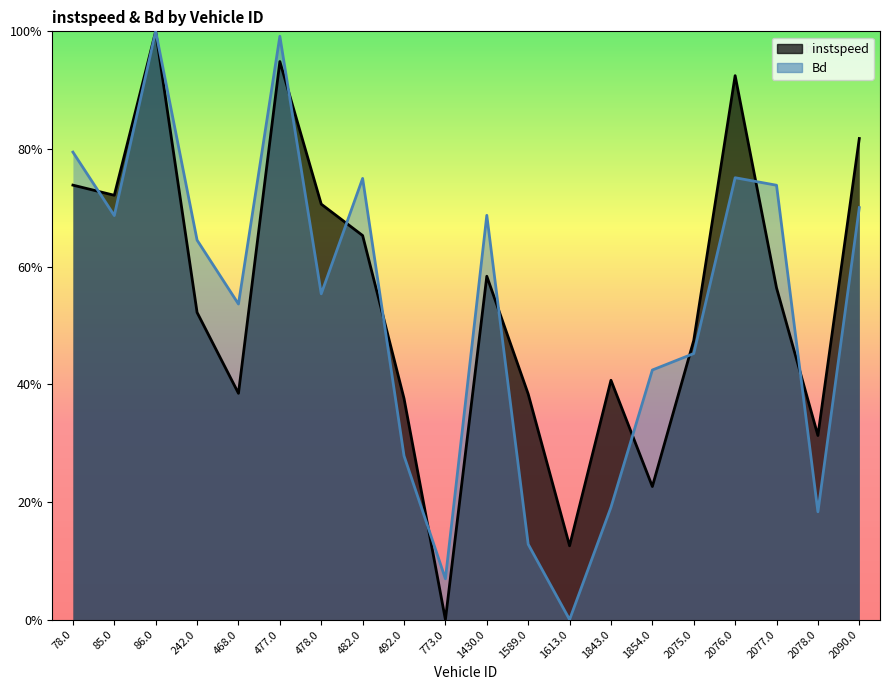

What is the value of the Bd point at the 3rd from the left?

1.0